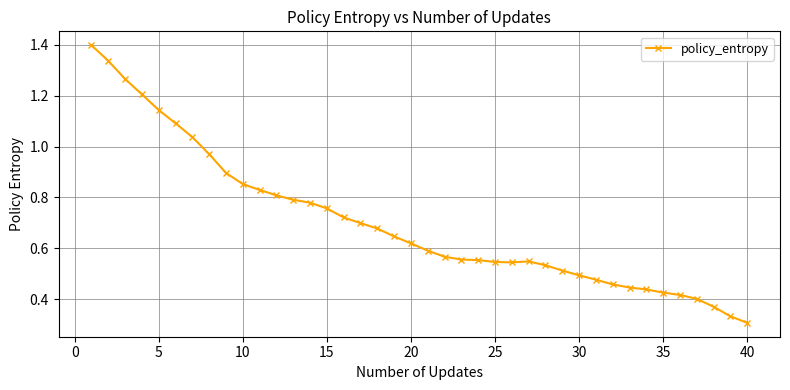

What is the greatest value displayed?

1.4